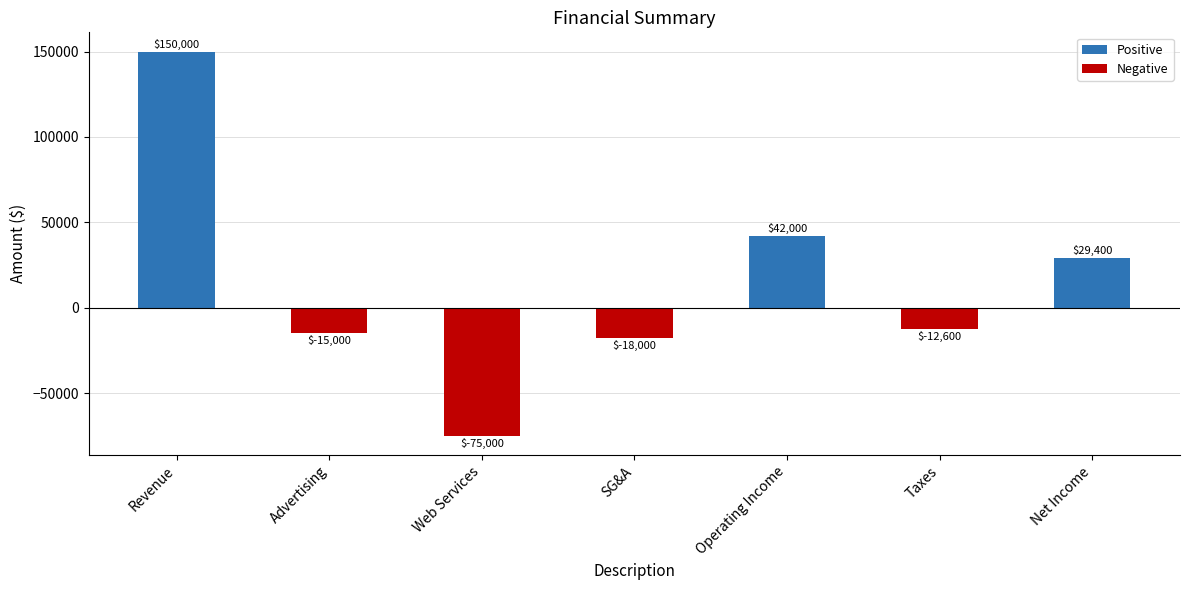

Rank the categories by value from lowest to highest.

Web Services, SG&A, Advertising, Taxes, Net Income, Operating Income, Revenue